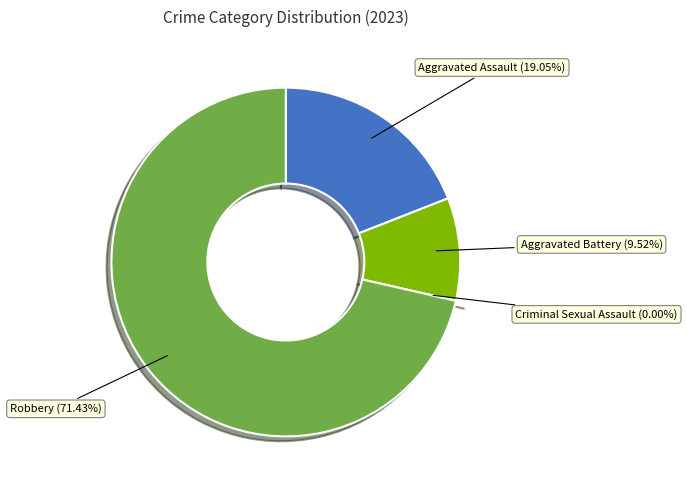

To the nearest percent, what is the difference between the largest and smallest slice percentages?

71%